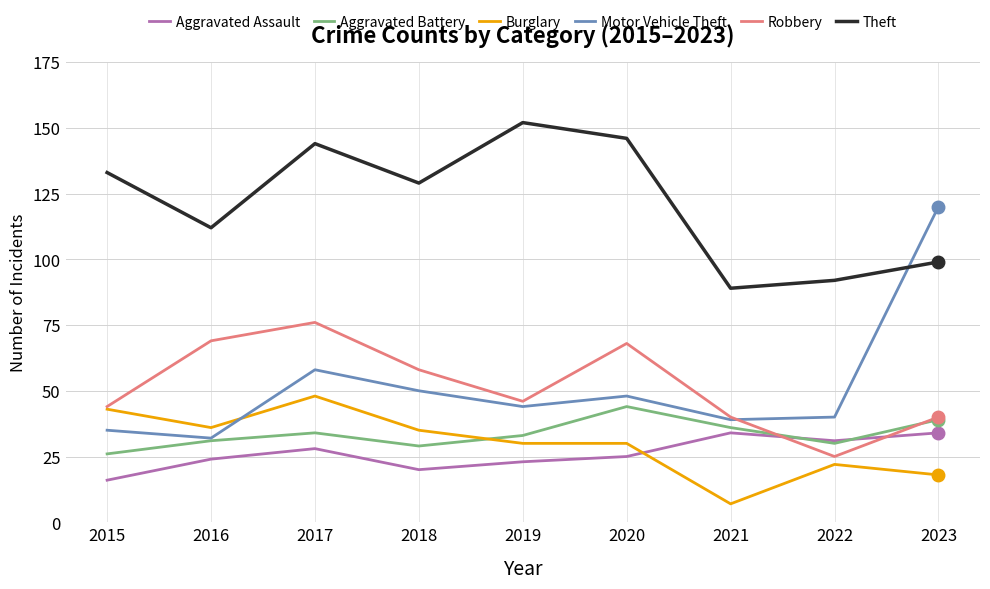

At how many categories does at least one series exceed 29?

9